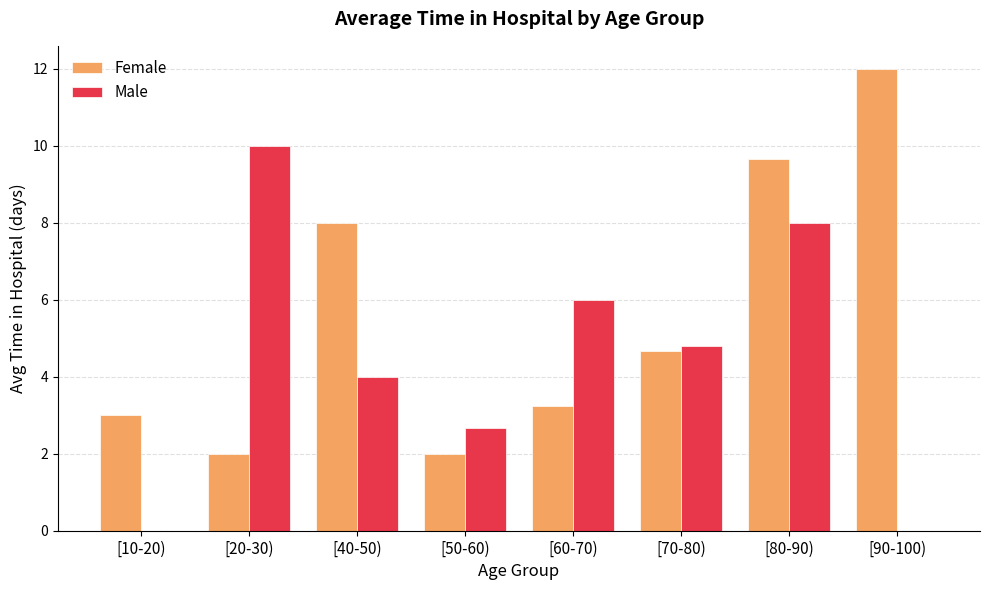

What is the sum of the Male values at [70-80) and [90-100)?

4.8